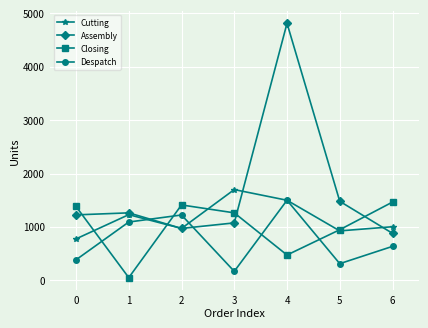

True or false: Closing has more than 1 interior local peaks.

False